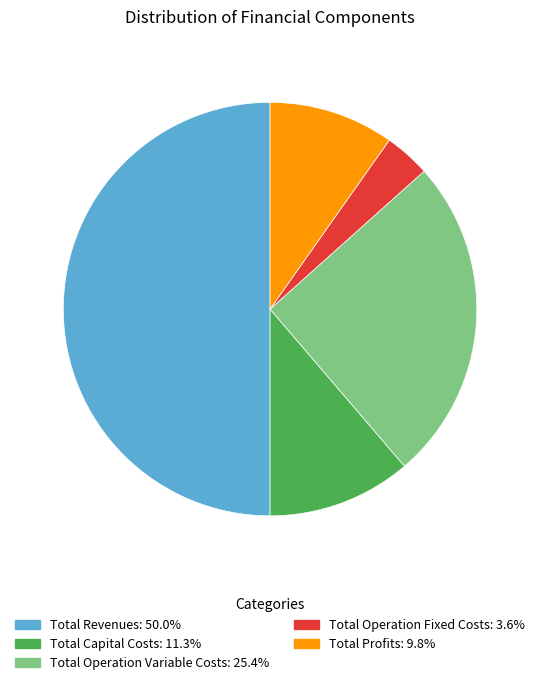

Do Total Operation Variable Costs and Total Profits together represent more than half of the pie?

No